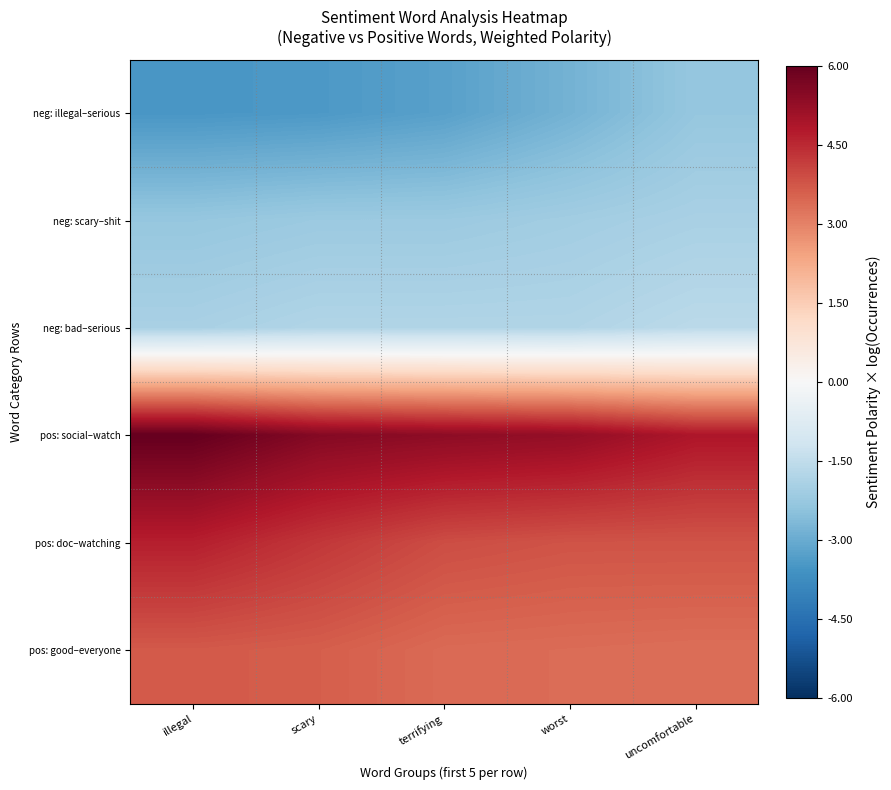

Reading left to right, what are all the values shown in this chart?

neg: illegal–serious: illegal=-3.5	scary=-3.4	terrifying=-3.3	worst=-2.8	uncomfortable=-2.3
neg: scary–shit: illegal=-2.3	scary=-2.2	terrifying=-2.2	worst=-2.1	uncomfortable=-1.9
neg: bad–serious: illegal=-1.9	scary=-1.8	terrifying=-1.8	worst=-1.8	uncomfortable=-1.6
pos: social–watch: illegal=6.0	scary=5.5	terrifying=5.4	worst=5.3	uncomfortable=4.9
pos: doc–watching: illegal=4.7	scary=4.3	terrifying=3.9	worst=3.8	uncomfortable=3.8
pos: good–everyone: illegal=3.7	scary=3.6	terrifying=3.4	worst=3.4	uncomfortable=3.3